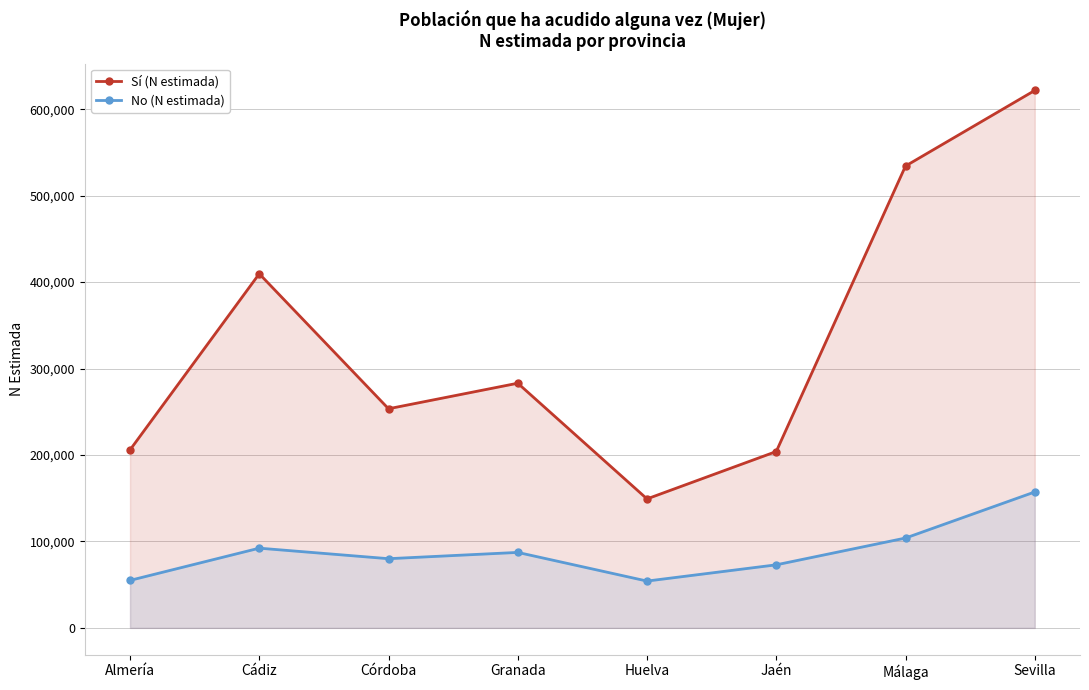

What is the greatest value displayed?

621731